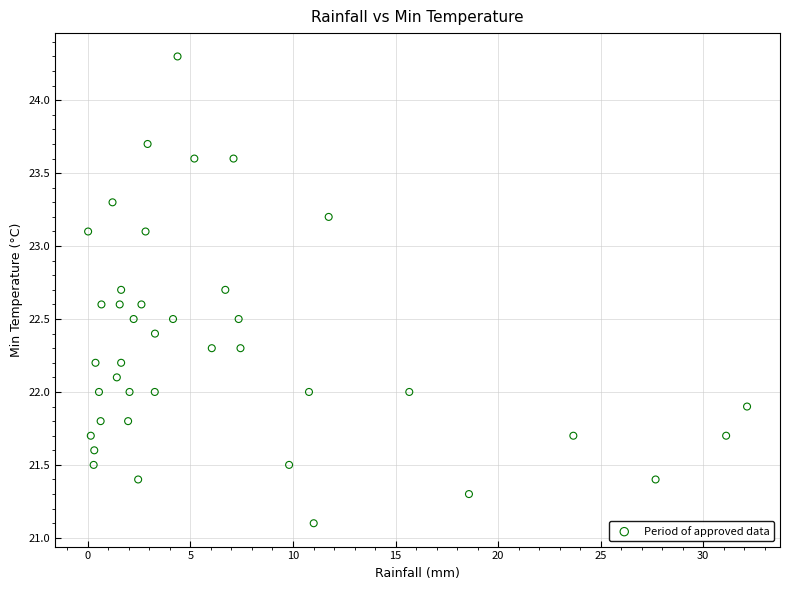

What is the range of X values (max minus min)?

32.1